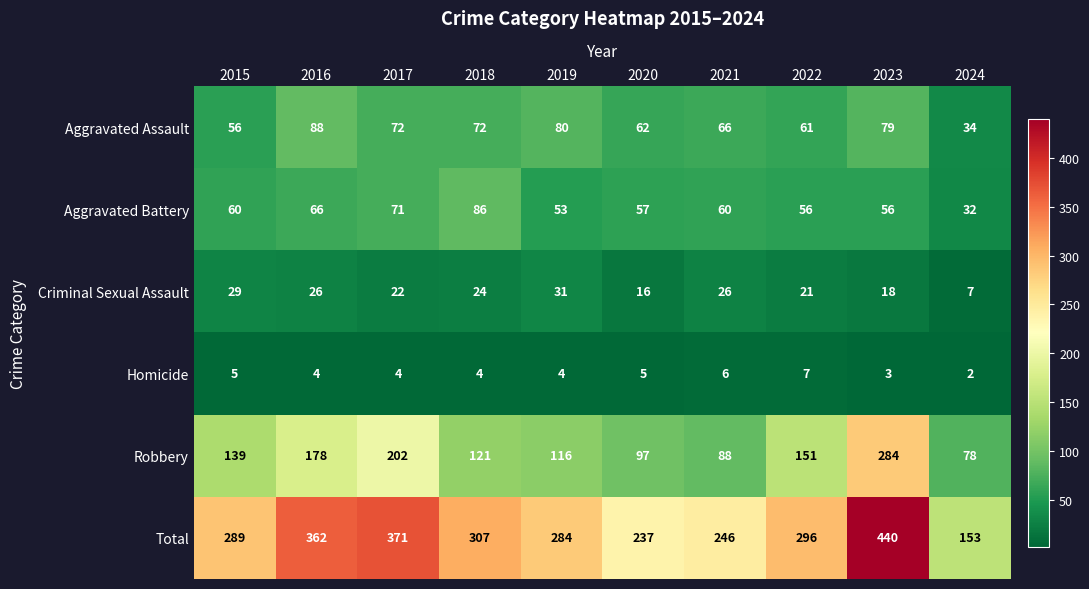

What is the average value of the Robbery series?

145